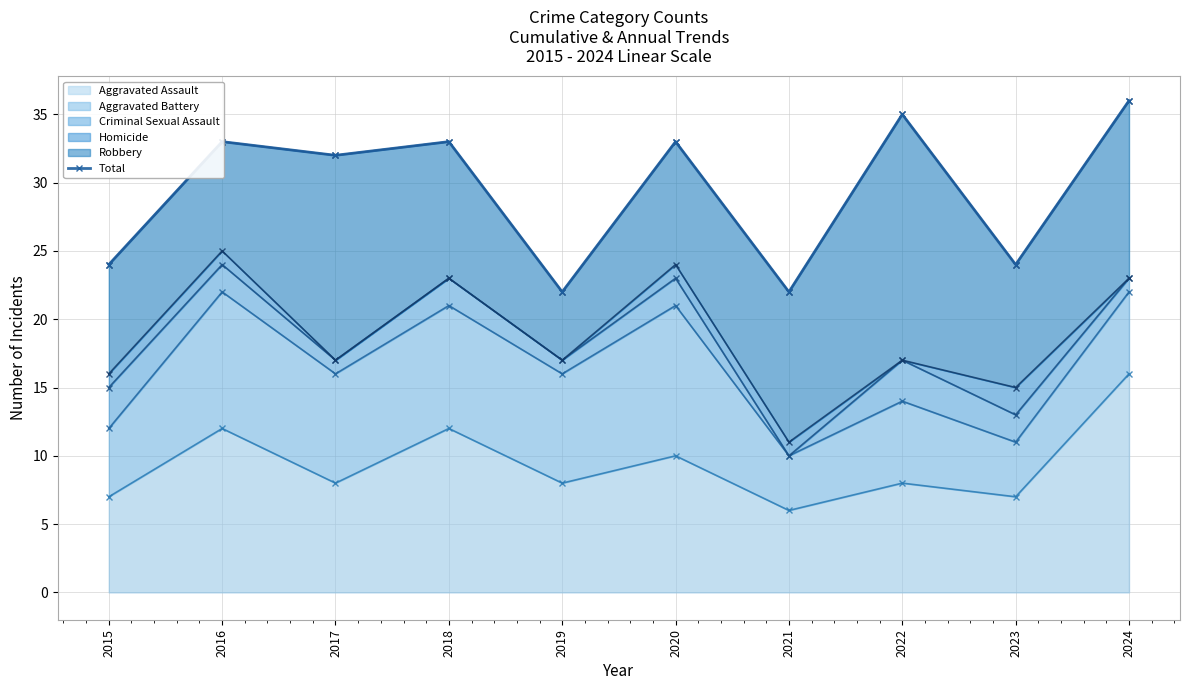

What is the minimum value shown in the chart?

22